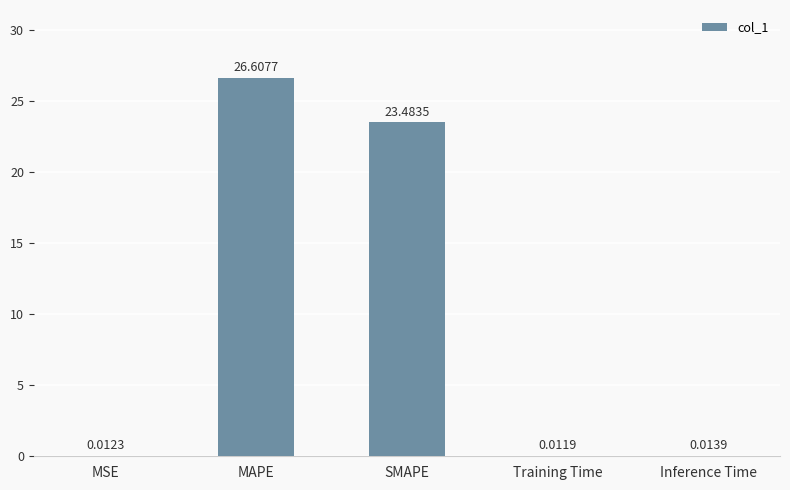

What is the sum of all values?

50.1